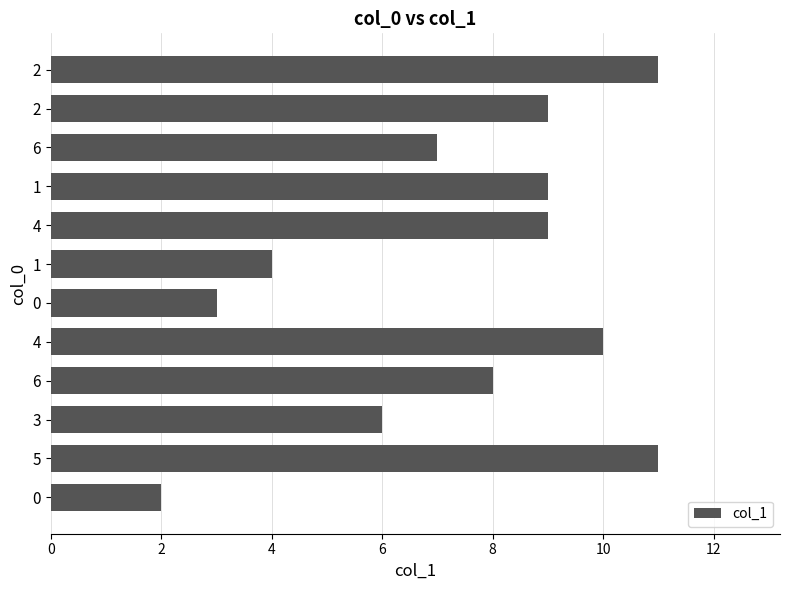

How many bars are there in total?

12